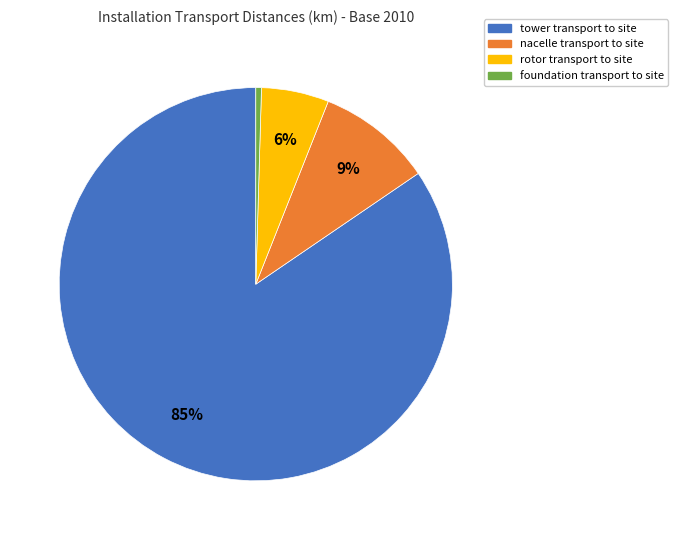

Between tower transport to site and rotor transport to site, which is larger?

tower transport to site